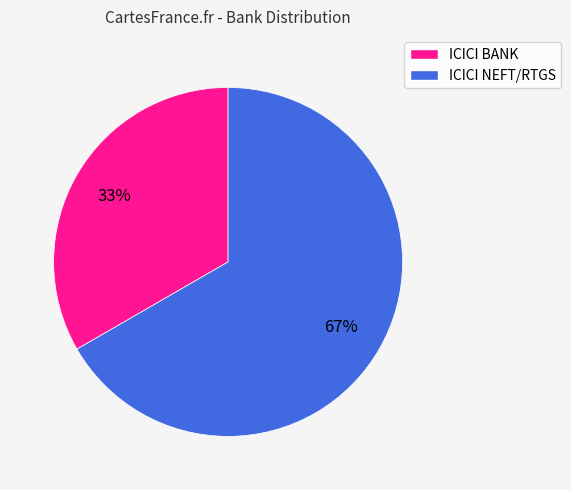

True or false: ICICI BANK accounts for 33% of the total.

True